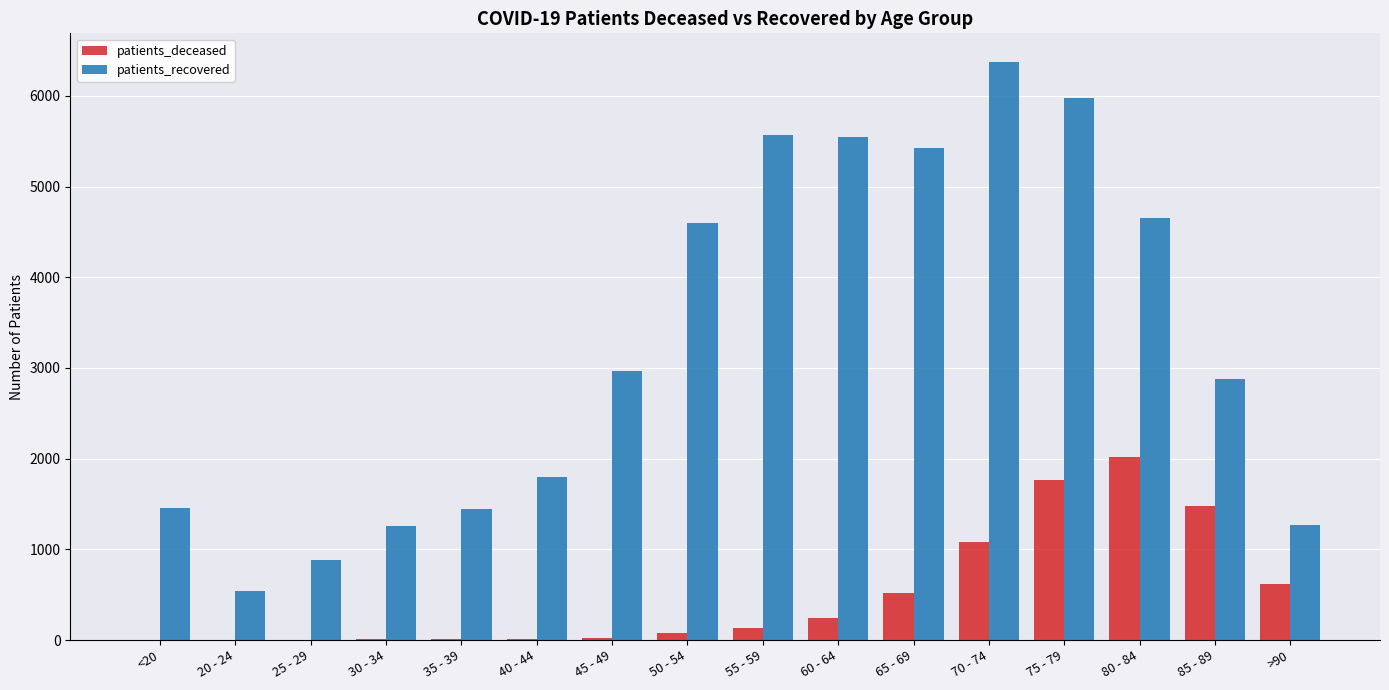

Which label corresponds to the largest value in the chart?

70 - 74